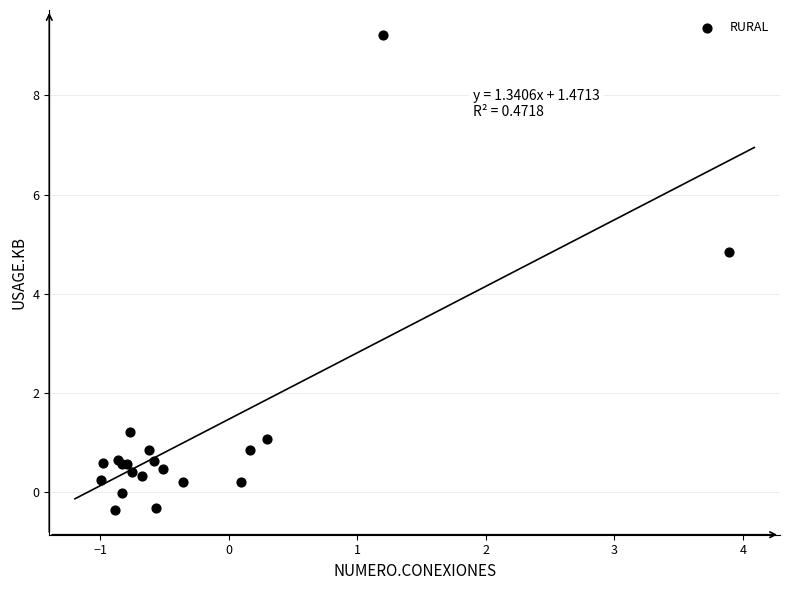

What Y value in the scatter plot is closest to 4?

4.8